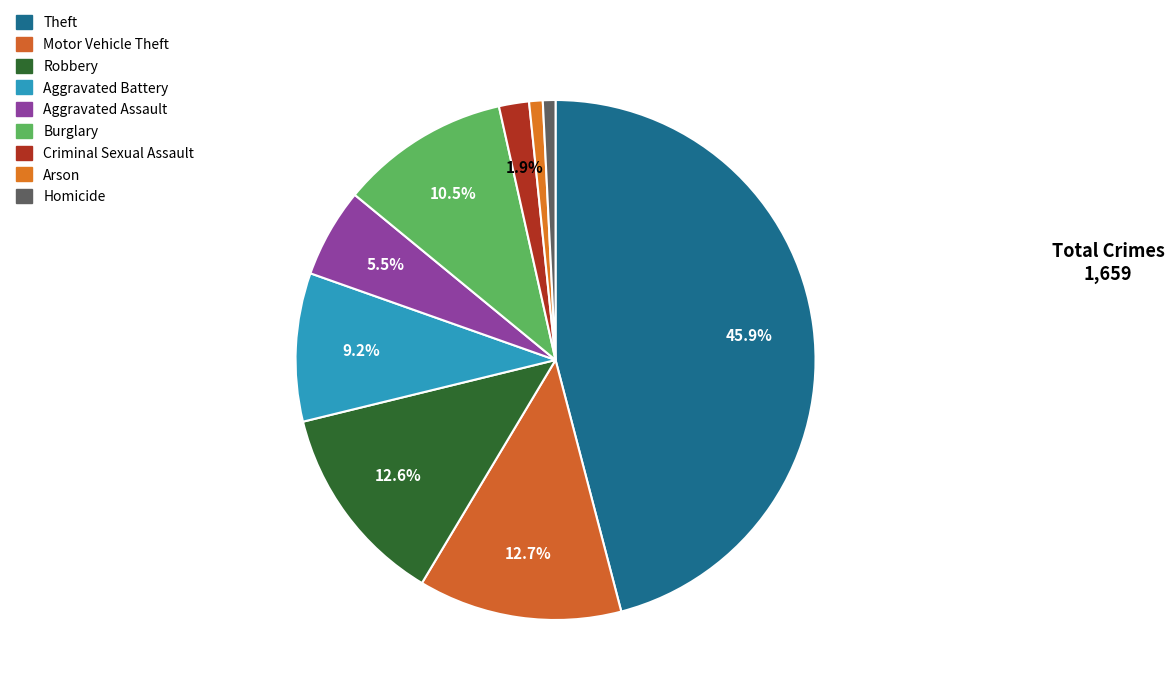

Which has a higher value, Aggravated Battery or Motor Vehicle Theft?

Motor Vehicle Theft